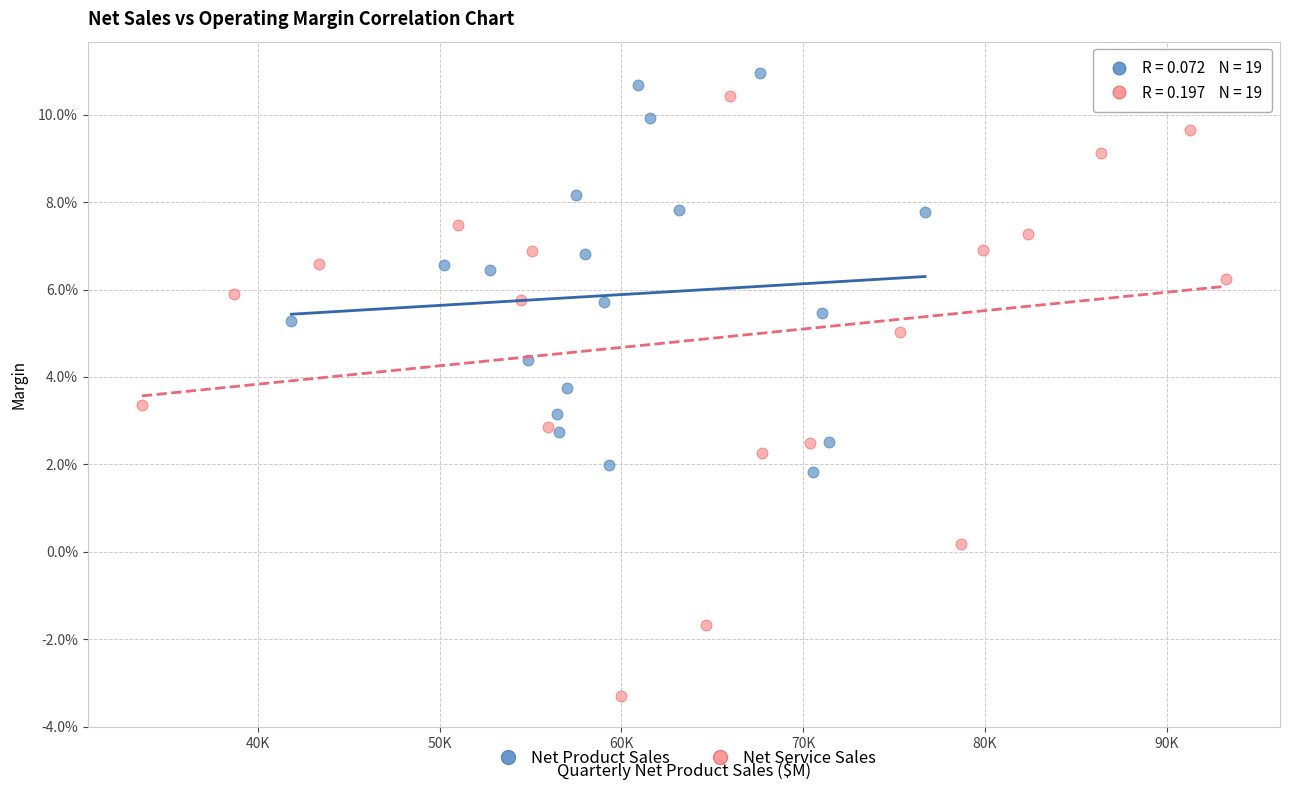

Which series reaches the minimum Y coordinate?

Net Service Sales